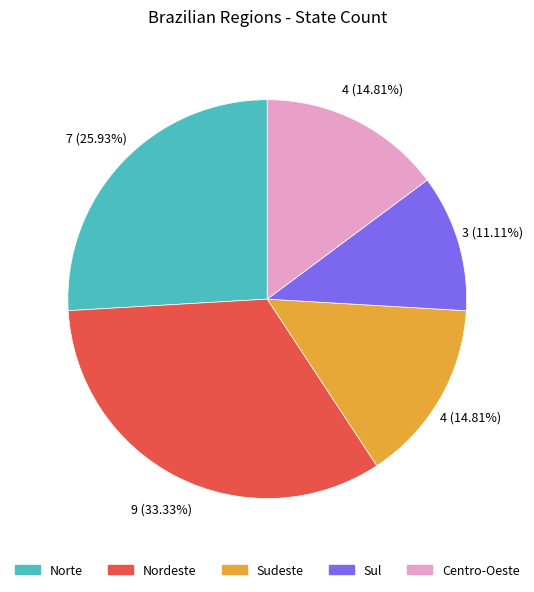

What percentage is the Norte slice, to the nearest percent?

26%